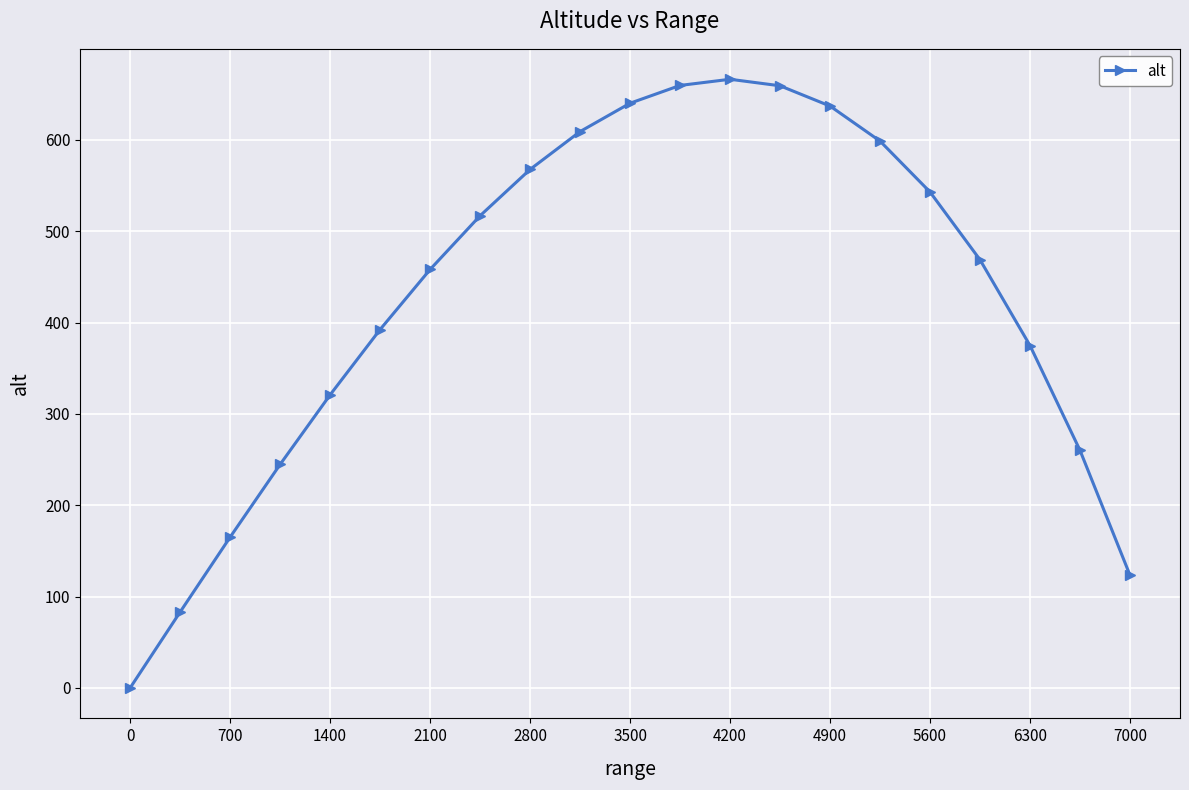

What is the sum of all values?

8989.6